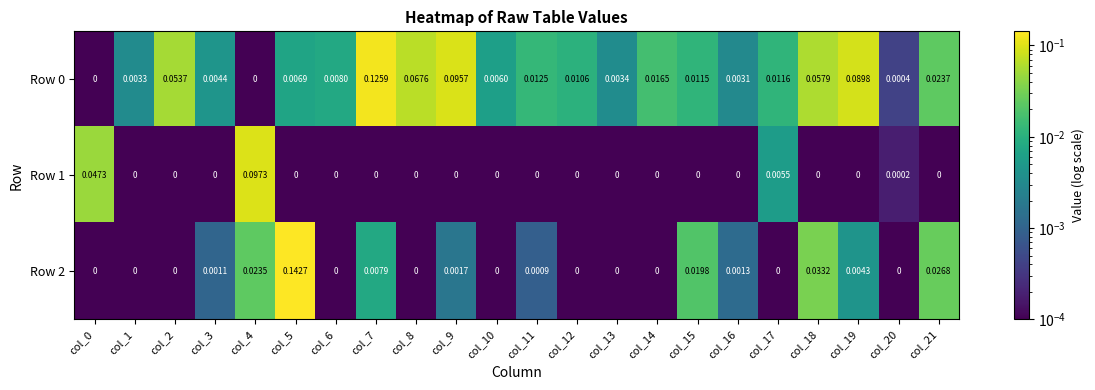

At which category is the sum across all series the highest?

col_5